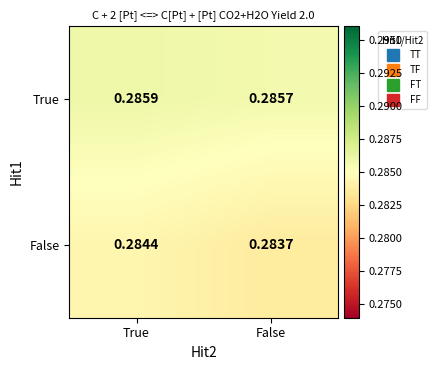

Rank the categories by False value from highest to lowest.

True, False